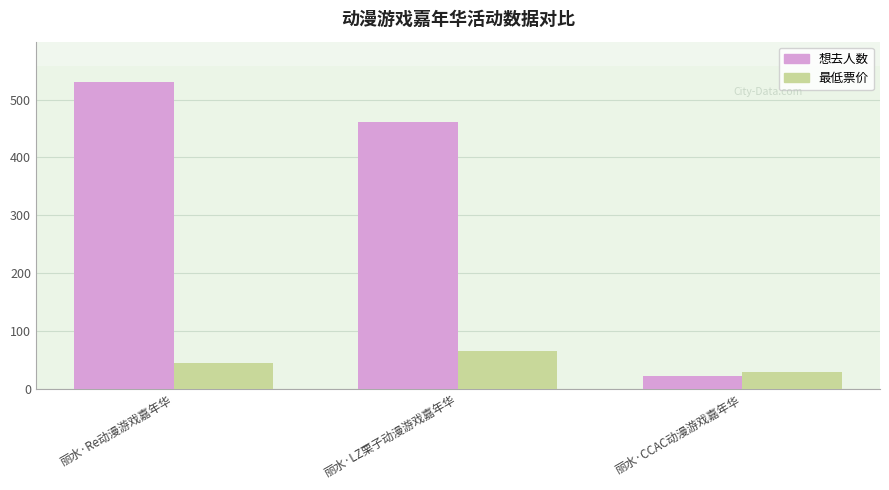

Which series has the widest spread of values?

想去人数